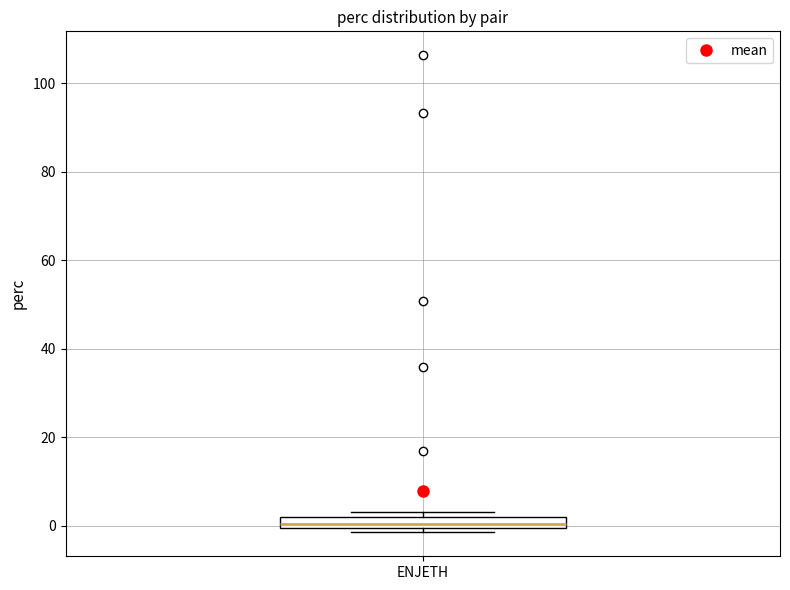

Where is the upper edge of the box for ENJETH on the y-axis? The values are not printed on the chart, so give them approximately, as read against the axis.

2